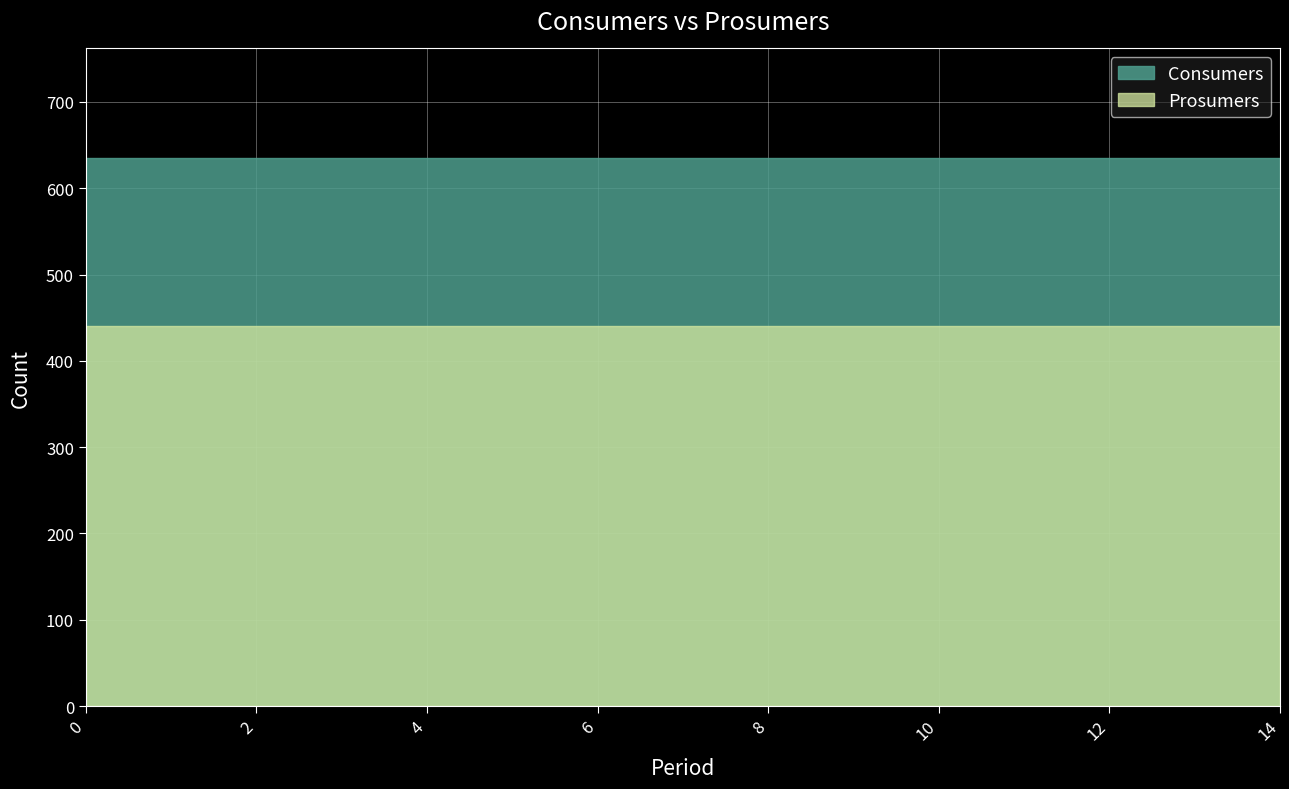

Between 8 and 11, which series saw the biggest shift?

Consumers